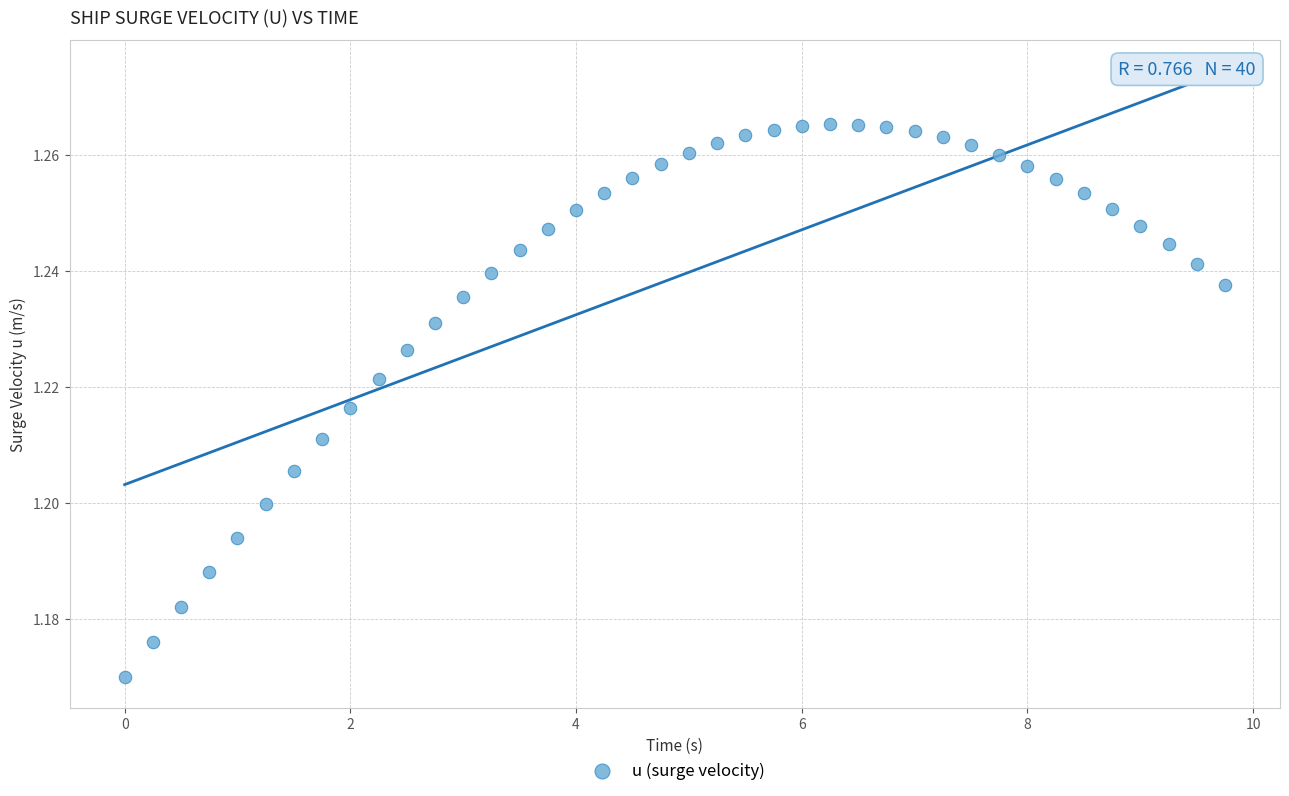

What is the range of X values (max minus min)?

9.8